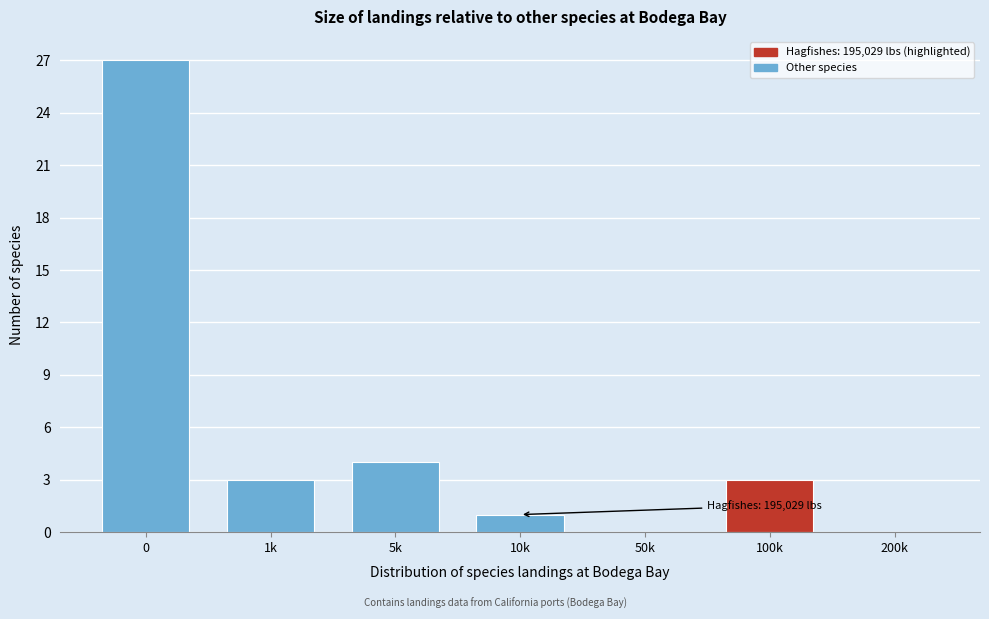

Reading left to right, extract all data points from this chart.

0=27	1k=3	5k=4	10k=1	50k=0	100k=3	200k=0